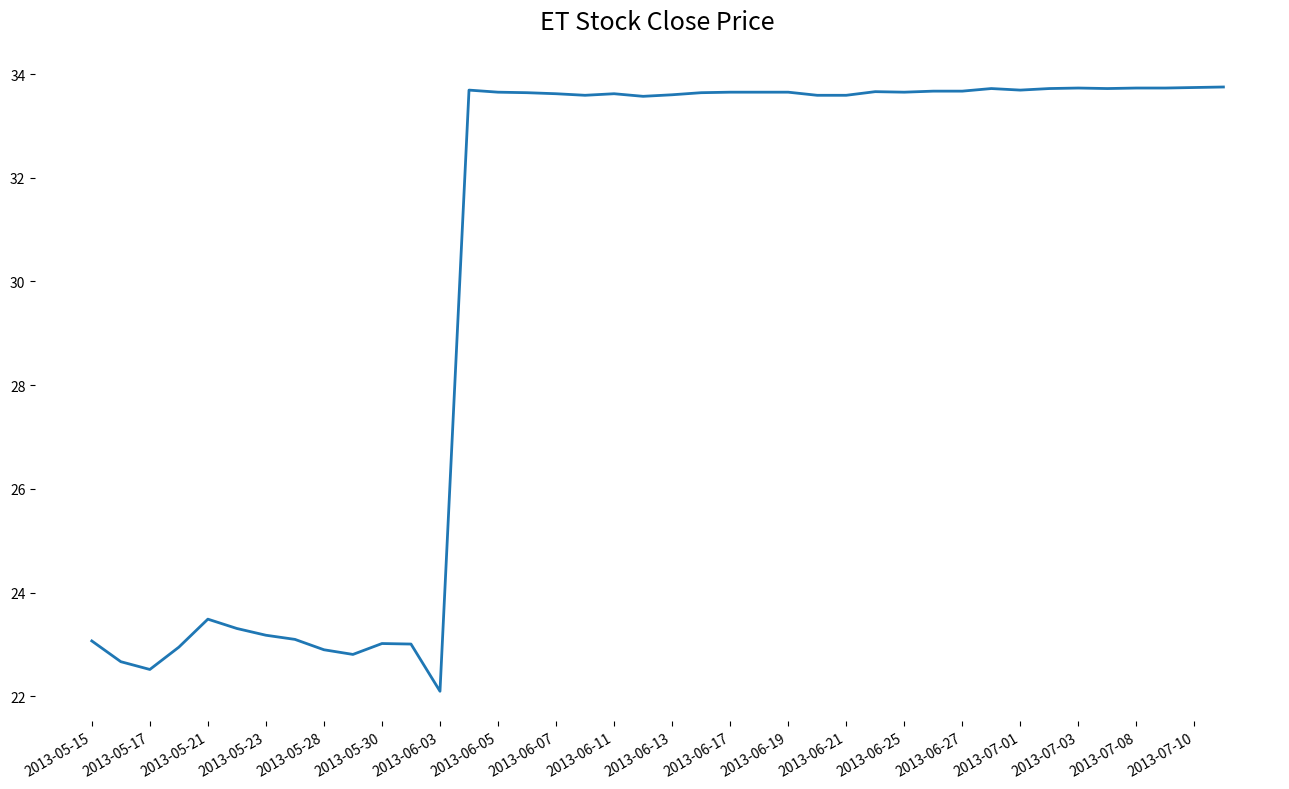

What is the maximum value shown in the chart?

33.8